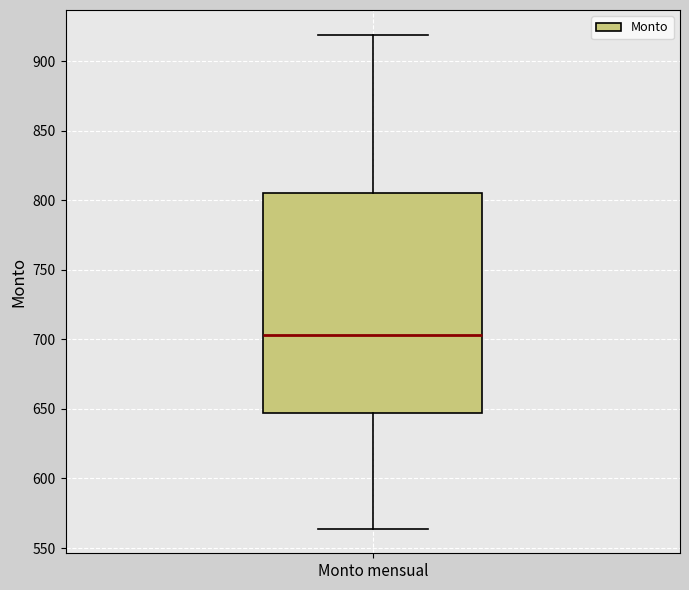

Read this box plot against the y-axis: the position of the median line, the range covered by the box, and the ends of both whiskers. The values are not printed on the chart, so give them approximately, as read against the axis.

median 705, box 645 to 805, whiskers 565 to 920